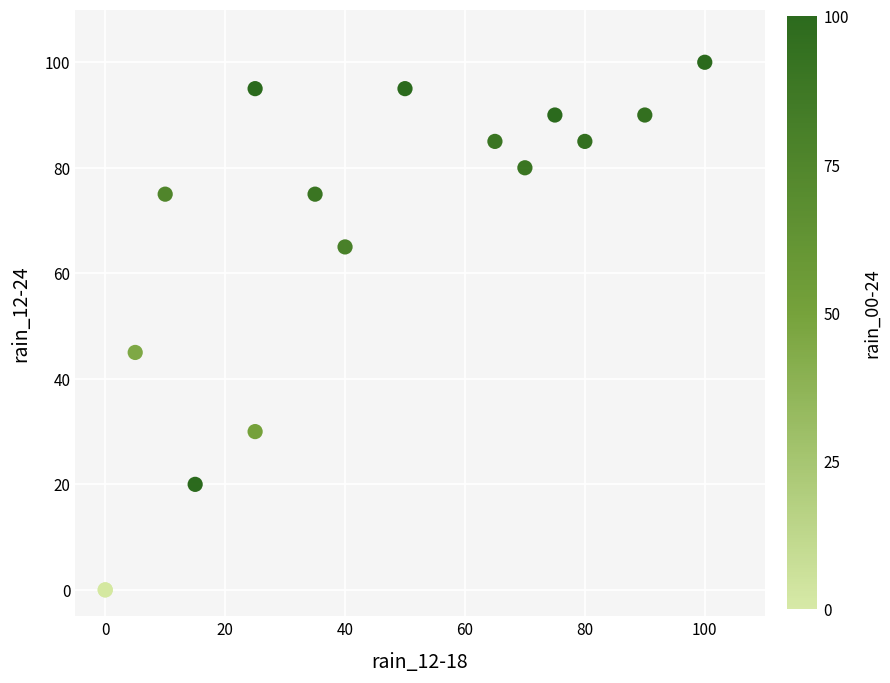

What Y value in the scatter plot is closest to 50?

45